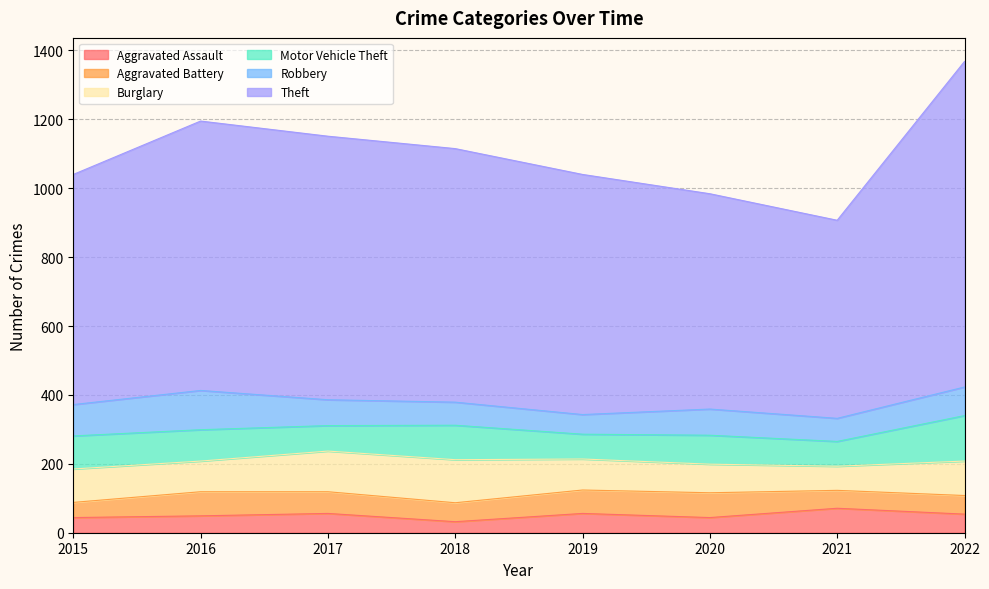

Which series has the largest range (max minus min)?

Theft